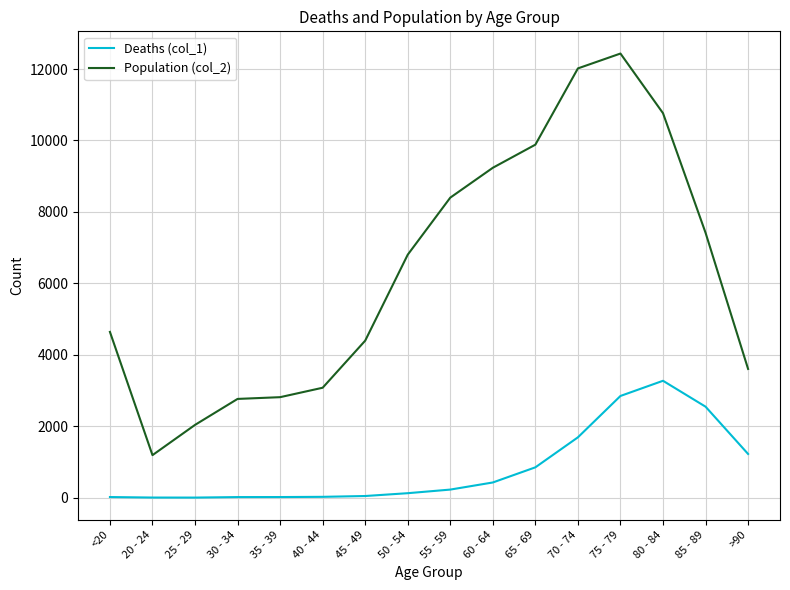

In Population (col_2), how many points are lower than both neighbors (excluding endpoints)?

1